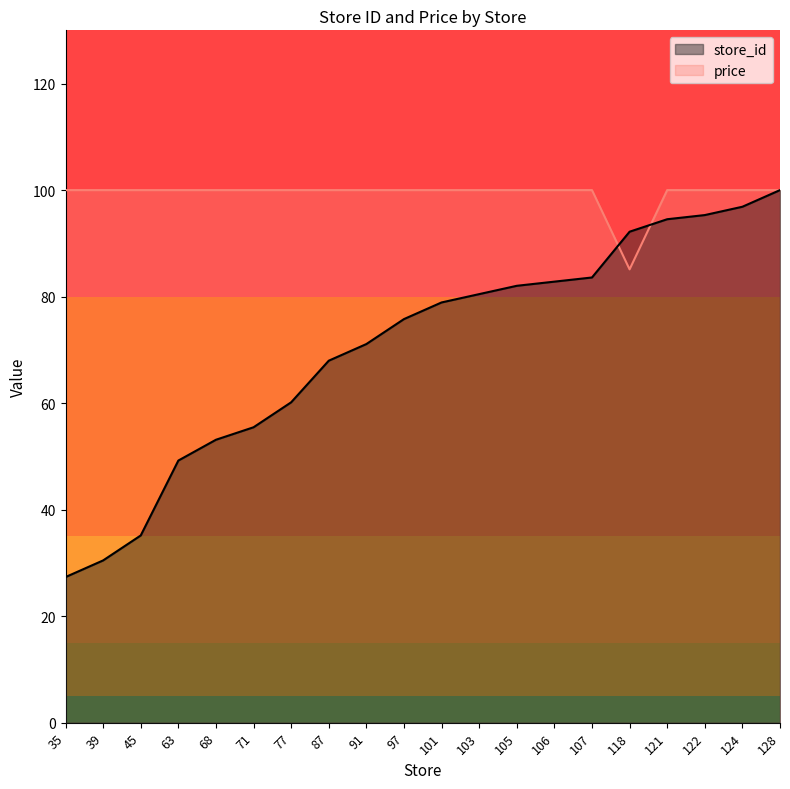

What is the difference between the maximum and minimum values in the store_id series?

72.7